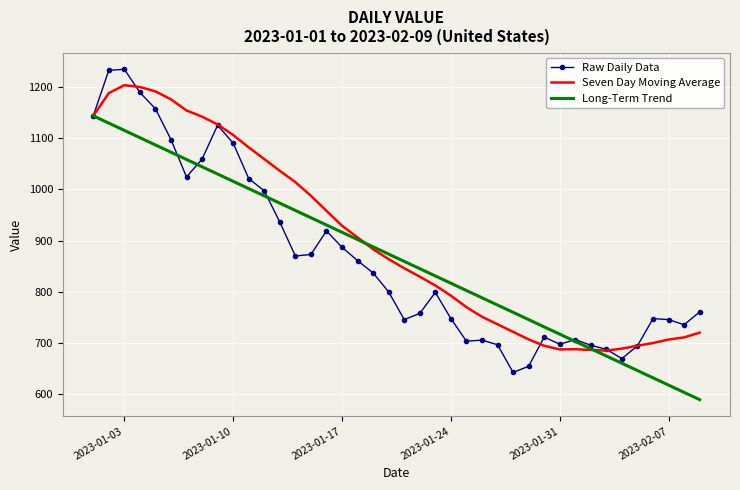

How many distinct data groups are displayed?

3